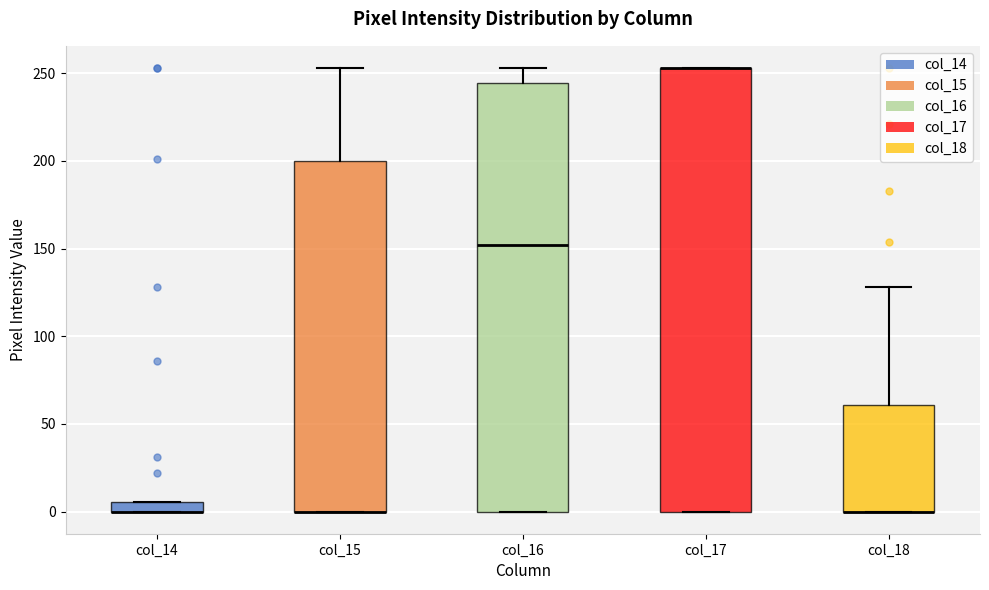

Which box is the tallest, from its lower edge to its upper edge?

col_17